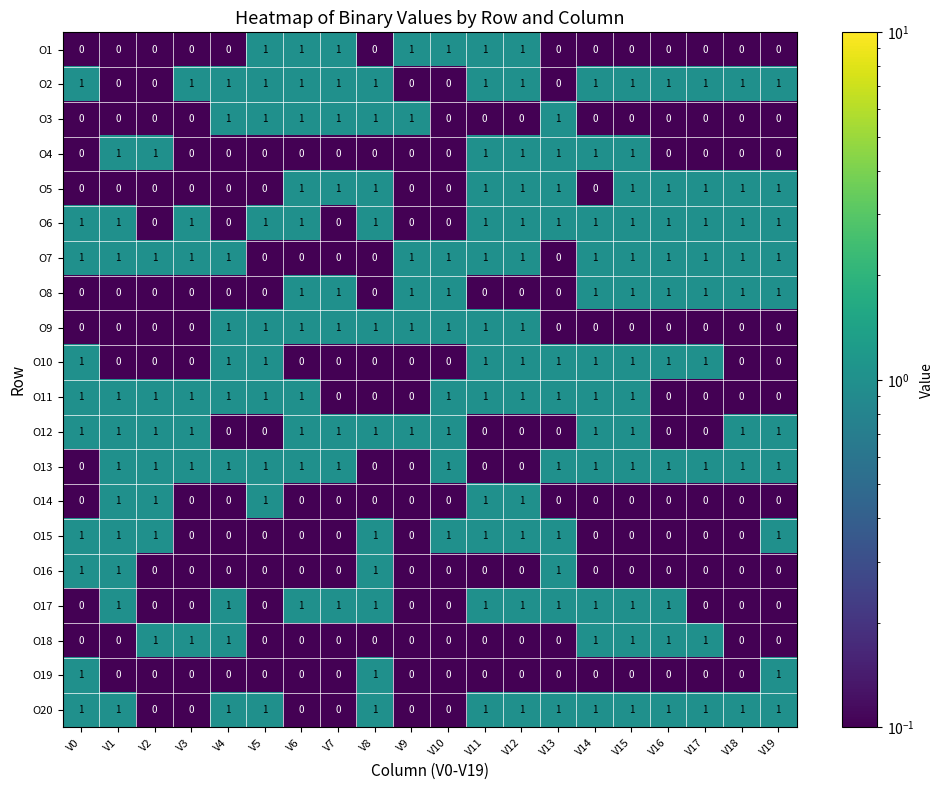

What is the sum of all O10 values?

10